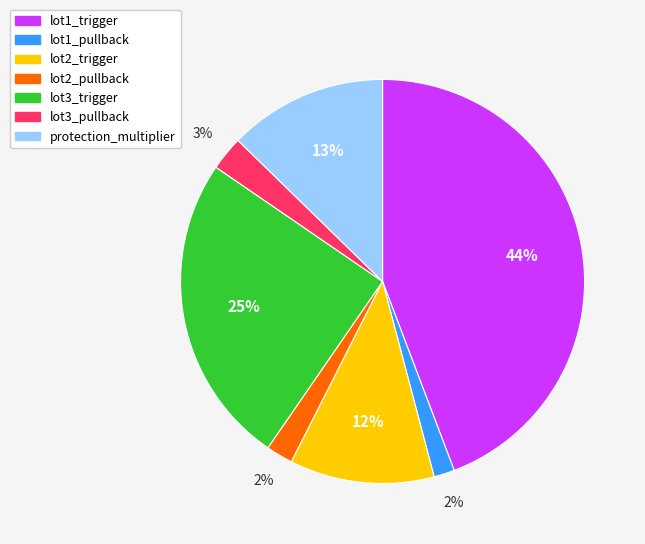

Is the sum of lot3_trigger and lot2_trigger greater than half?

No